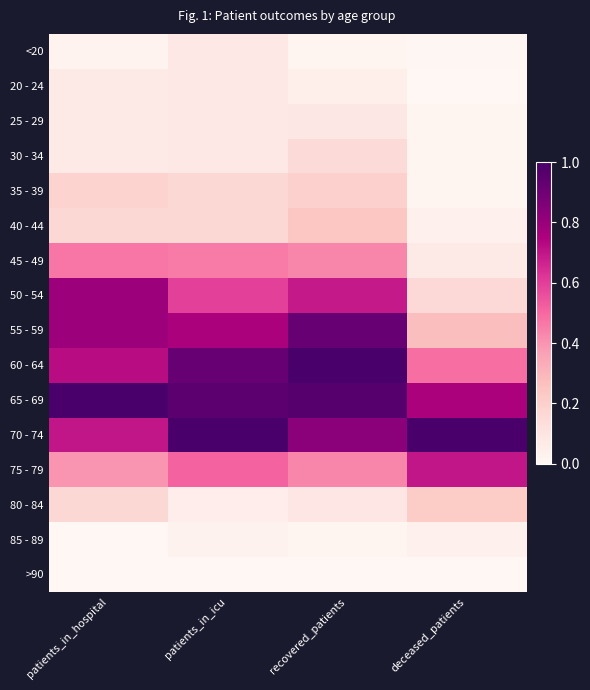

Reading left to right, extract all data points from this chart.

<20: patients_in_hospital=0.0	patients_in_icu=0.1	recovered_patients=0.0	deceased_patients=0.0
20 - 24: patients_in_hospital=0.1	patients_in_icu=0.1	recovered_patients=0.0	deceased_patients=0.0
25 - 29: patients_in_hospital=0.1	patients_in_icu=0.1	recovered_patients=0.1	deceased_patients=0.0
30 - 34: patients_in_hospital=0.1	patients_in_icu=0.1	recovered_patients=0.2	deceased_patients=0.0
35 - 39: patients_in_hospital=0.2	patients_in_icu=0.2	recovered_patients=0.2	deceased_patients=0.0
40 - 44: patients_in_hospital=0.2	patients_in_icu=0.2	recovered_patients=0.2	deceased_patients=0.0
45 - 49: patients_in_hospital=0.5	patients_in_icu=0.5	recovered_patients=0.4	deceased_patients=0.1
50 - 54: patients_in_hospital=0.8	patients_in_icu=0.6	recovered_patients=0.7	deceased_patients=0.2
55 - 59: patients_in_hospital=0.8	patients_in_icu=0.8	recovered_patients=0.9	deceased_patients=0.3
60 - 64: patients_in_hospital=0.7	patients_in_icu=0.9	recovered_patients=1.0	deceased_patients=0.5
65 - 69: patients_in_hospital=1.0	patients_in_icu=0.9	recovered_patients=1.0	deceased_patients=0.8
70 - 74: patients_in_hospital=0.7	patients_in_icu=1.0	recovered_patients=0.8	deceased_patients=1.0
75 - 79: patients_in_hospital=0.4	patients_in_icu=0.5	recovered_patients=0.4	deceased_patients=0.7
80 - 84: patients_in_hospital=0.2	patients_in_icu=0.1	recovered_patients=0.1	deceased_patients=0.2
85 - 89: patients_in_hospital=0.0	patients_in_icu=0.0	recovered_patients=0.0	deceased_patients=0.0
>90: patients_in_hospital=0.0	patients_in_icu=0.0	recovered_patients=0.0	deceased_patients=0.0